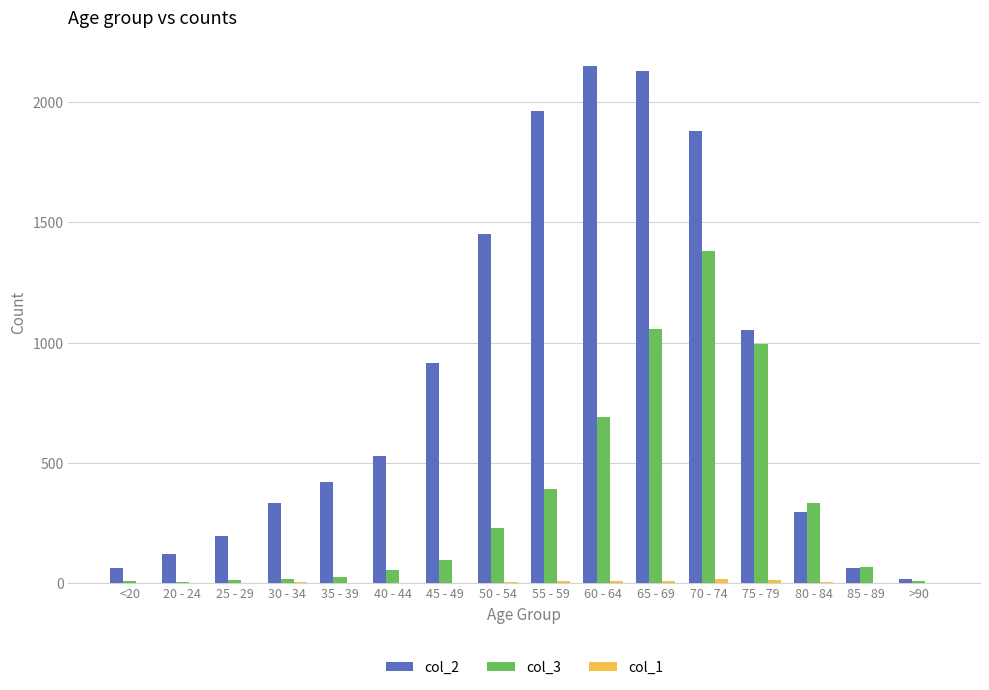

Which series has the largest total across all categories?

col_2